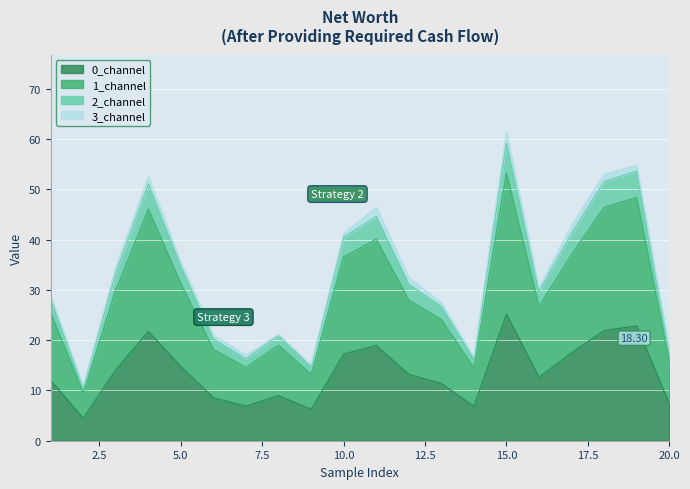

What is the difference between the 0_channel values at 5 and 6?

6.2